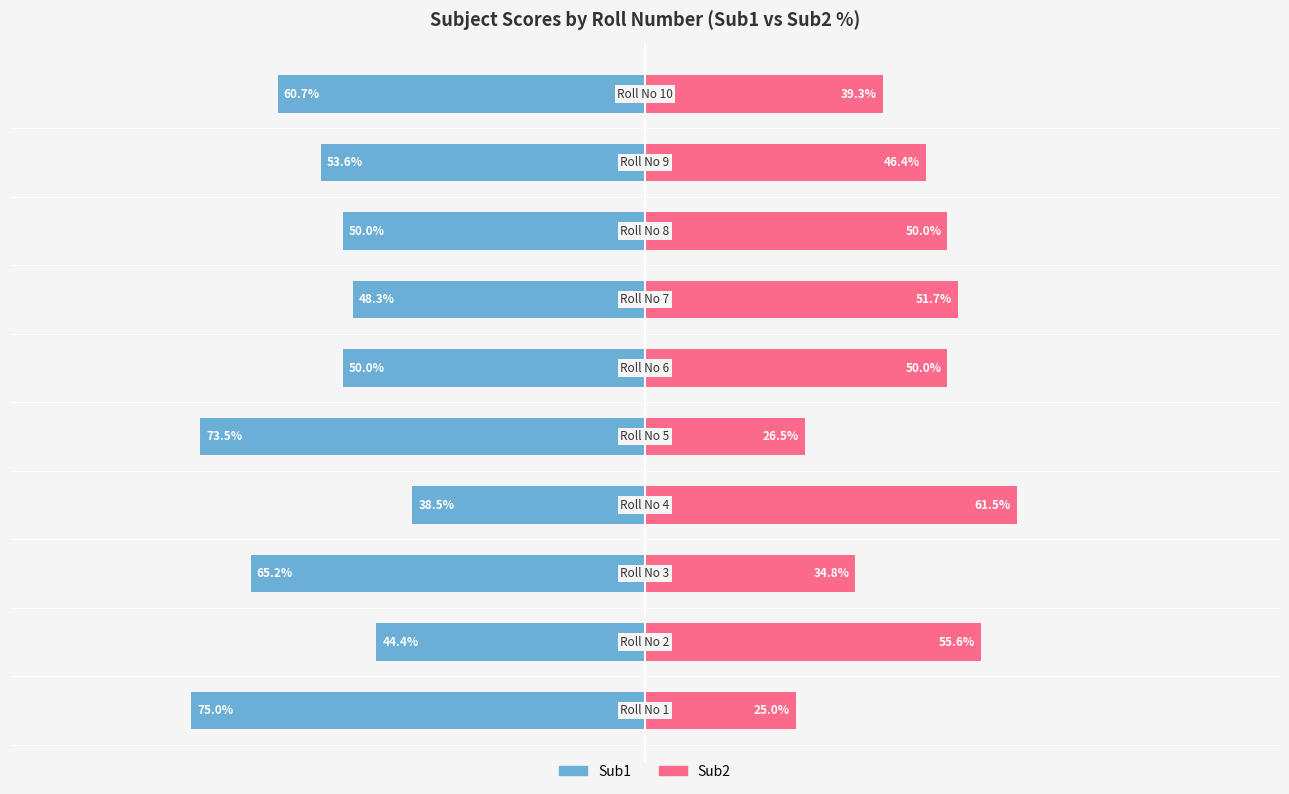

Where does the Sub2 series first go above 50?

1